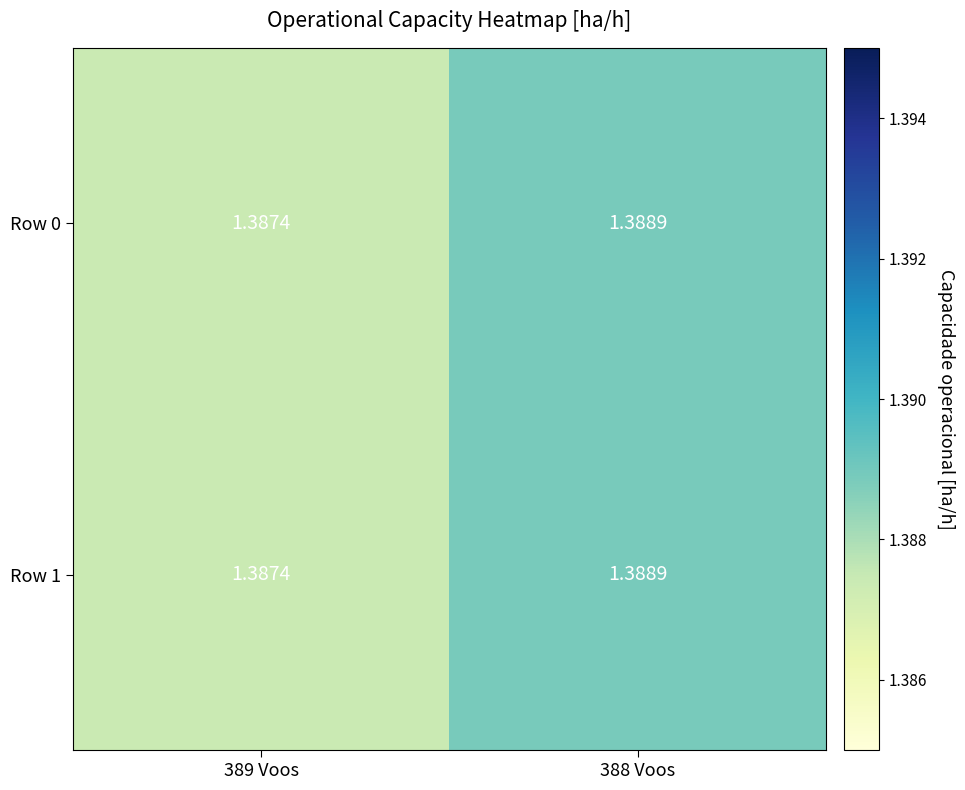

Is the value of Row 0 at 389 Voos greater than the value of Row 1 at 388 Voos?

No